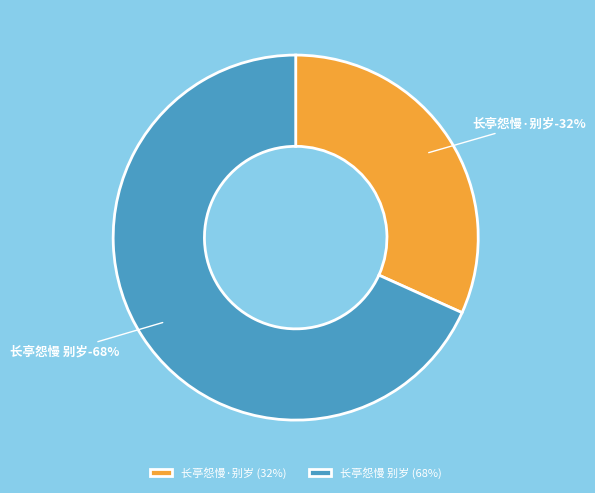

Rank the categories by value from lowest to highest.

长亭怨慢·别岁, 长亭怨慢 别岁